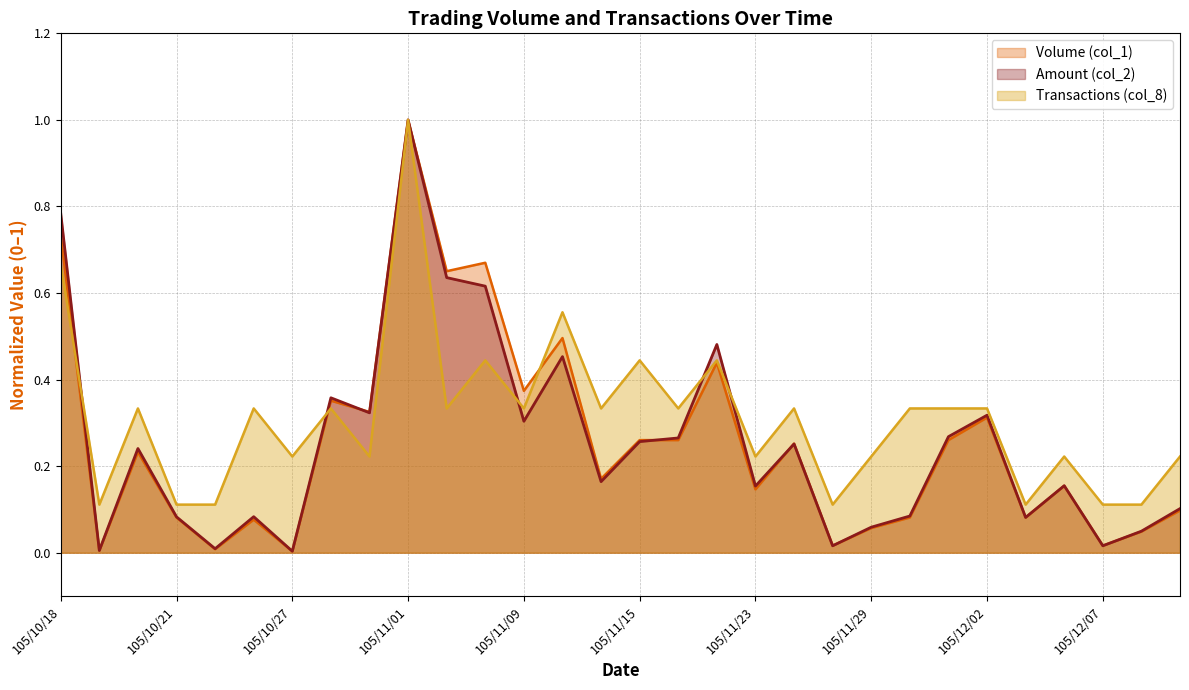

After their last crossing, which series has the higher values: Transactions (col_8) or Amount (col_2)?

Transactions (col_8)